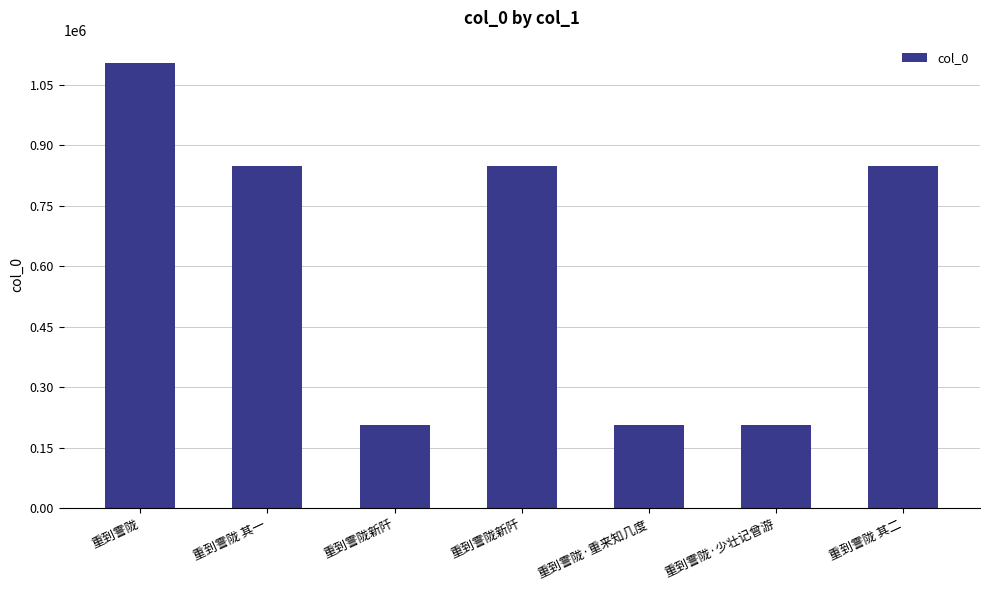

What is the difference between the values at 重到霅陇·少壮记曾游 and 重到霅陇新阡?

2